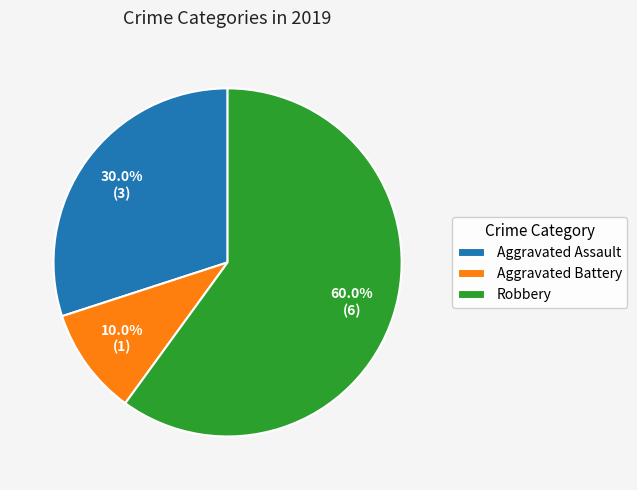

What is the ratio of the value at Aggravated Assault to the value at Aggravated Battery?

3.0